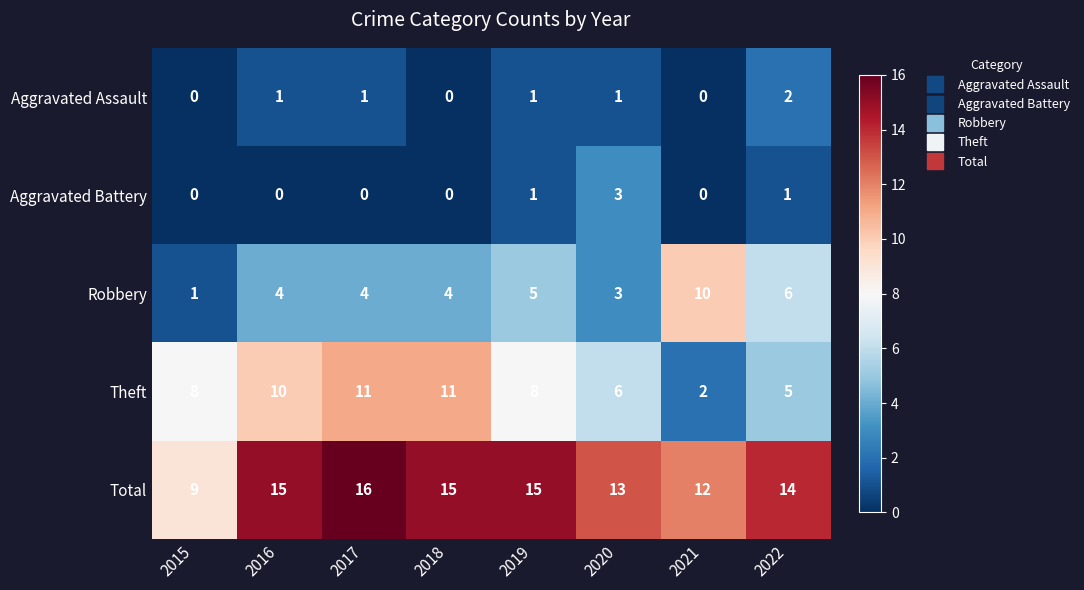

How many values in Aggravated Assault are above zero?

5